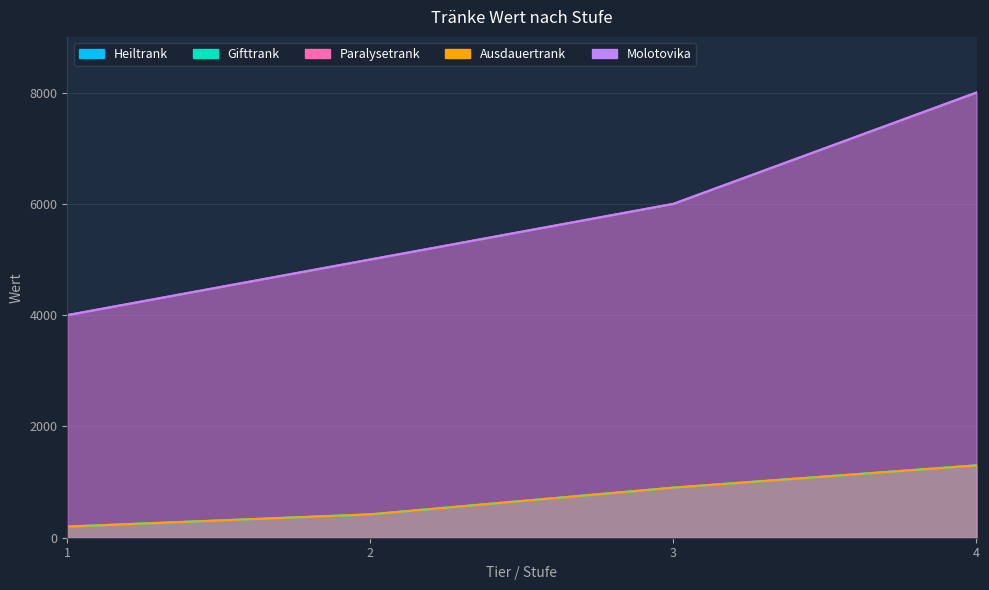

How many data points in Molotovika are above 6000?

1